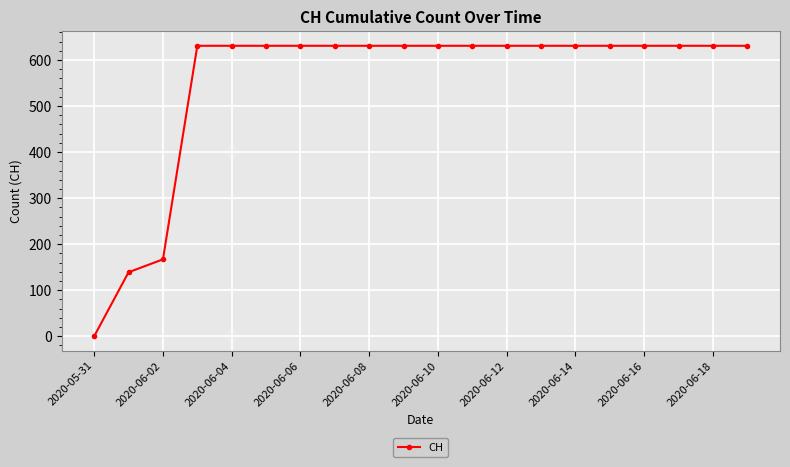

What is the difference between the second highest and second lowest values?

492